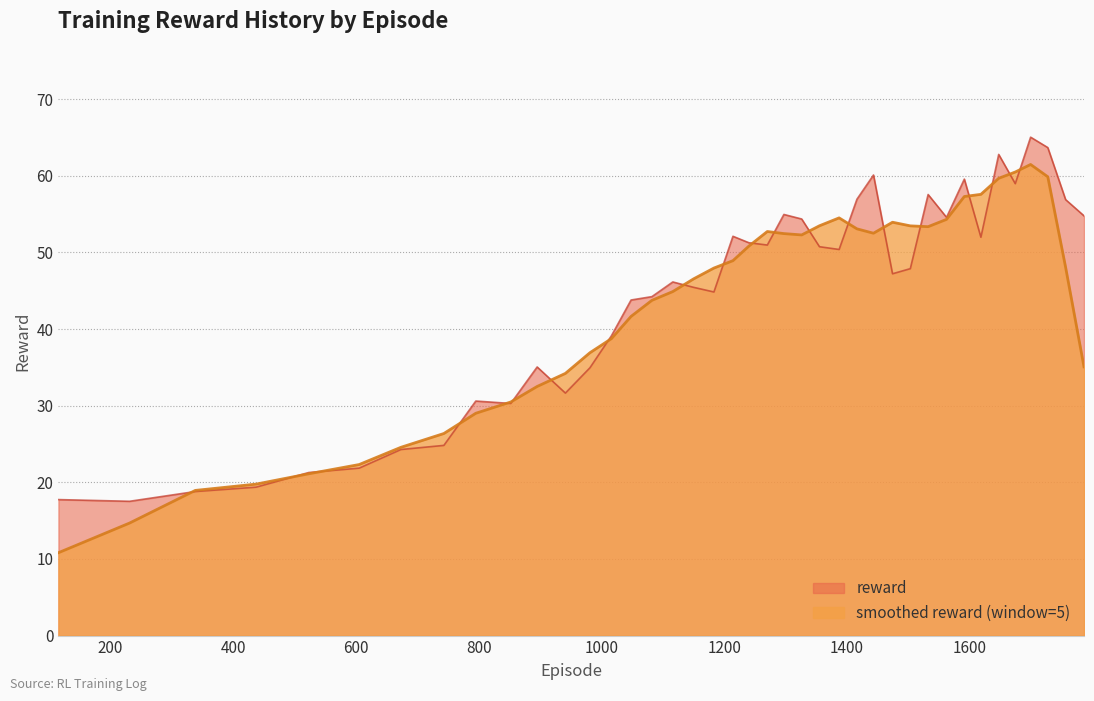

Rank the categories by value from highest to lowest.

1699, 1727, 1647, 1443, 1591, 1674, 1532, 1416, 1756, 1297, 1786, 1562, 1326, 1214, 1618, 1240, 1270, 1355, 1387, 1503, 1474, 1116, 1150, 1183, 1082, 1048, 1016, 895, 981, 941, 795, 852, 743, 673, 605, 523, 437, 338, 115, 231